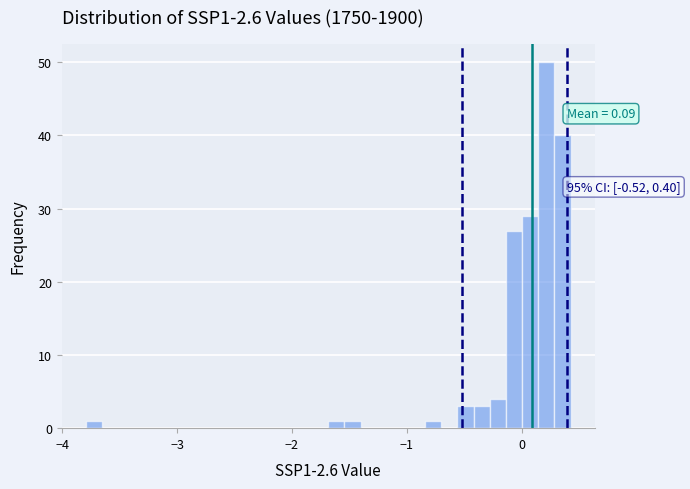

Read against the x-axis, roughly where is the centre of the tallest bar?

0.2